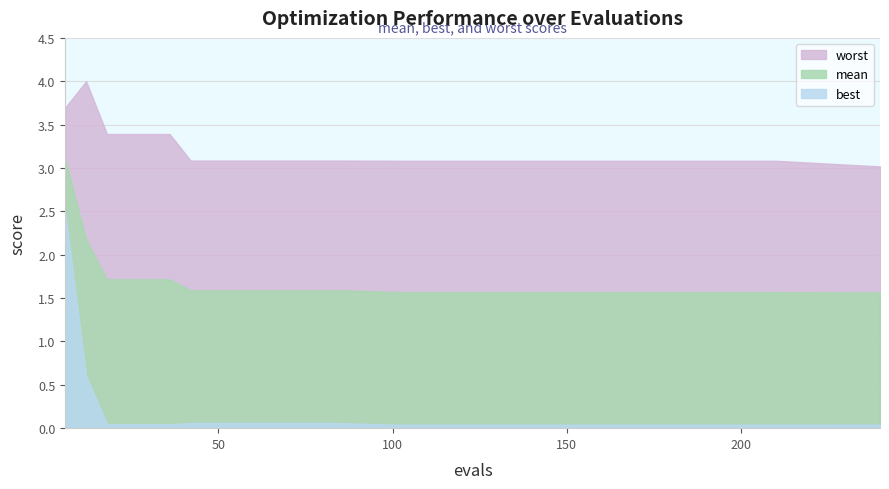

What is the average value of the mean series?

1.7